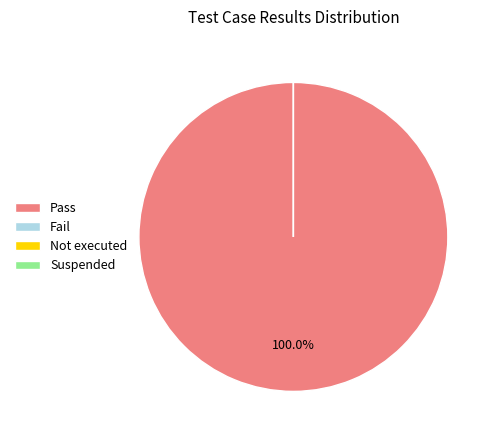

Which category accounts for the majority?

Pass